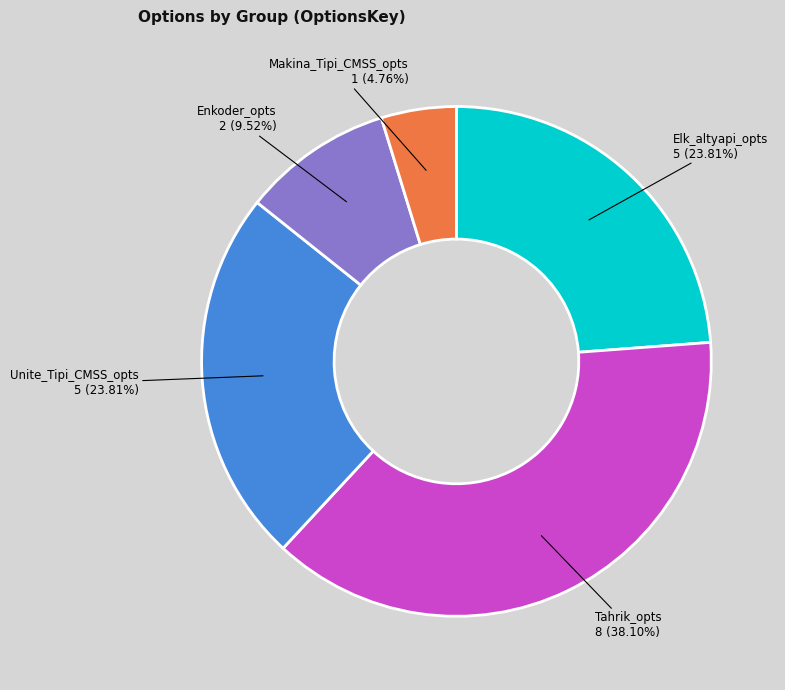

Is there a majority slice in this chart?

No